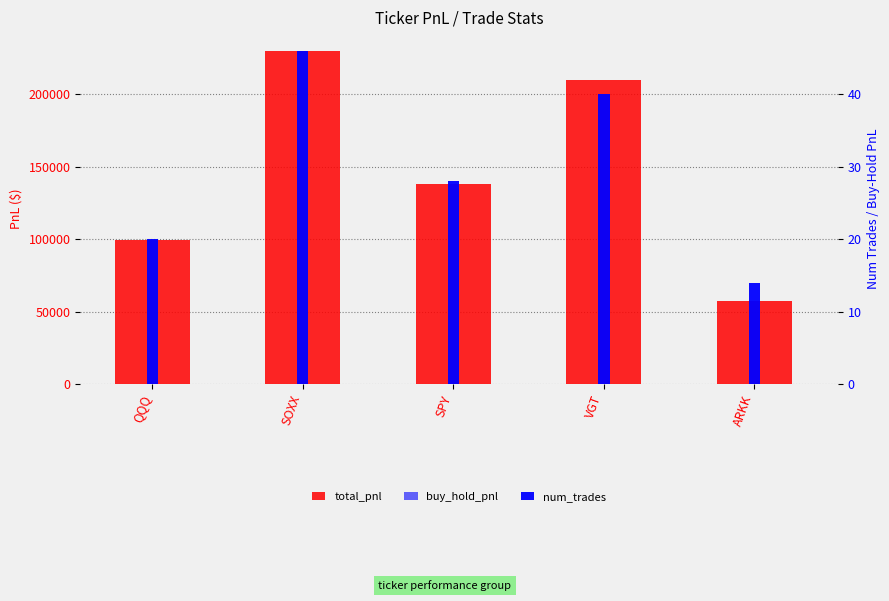

What are all the series names shown in the legend?

total_pnl, buy_hold_pnl, num_trades